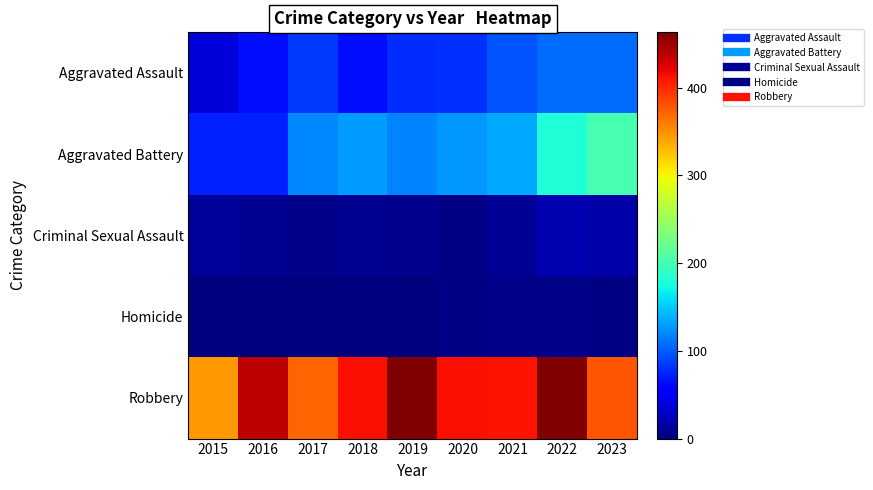

How many series are shown in this chart?

5